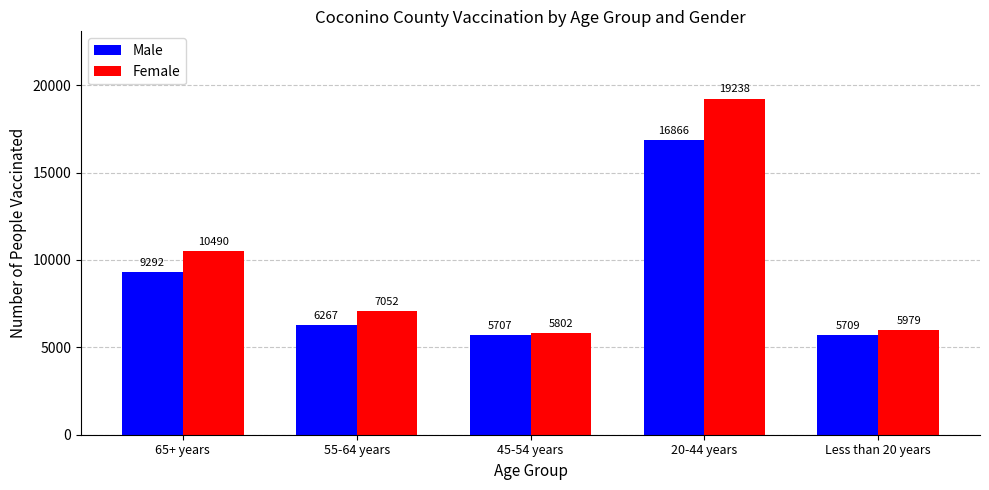

At which label does Female reach its minimum?

45-54 years